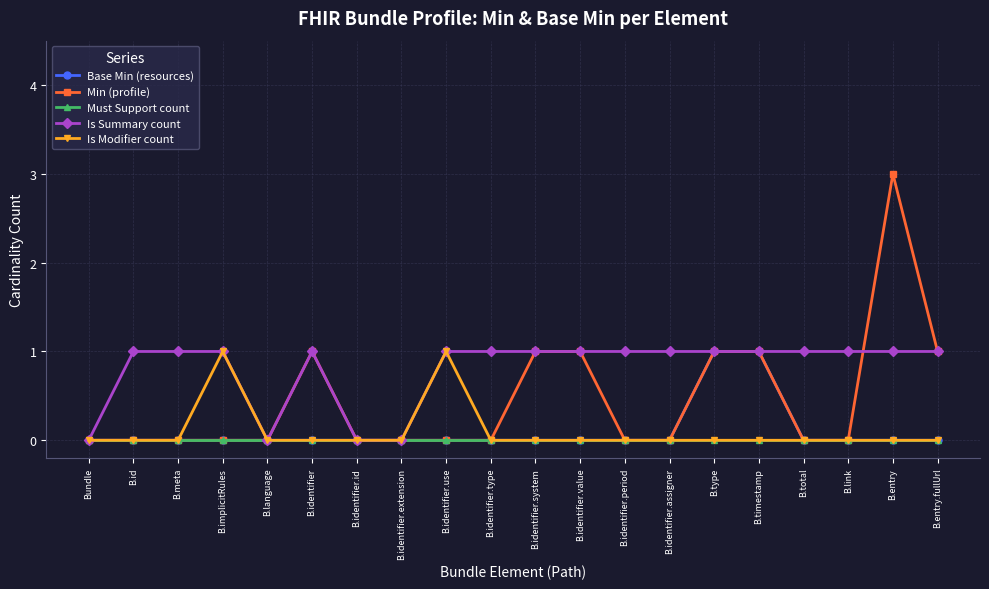

At which category is the sum across all series the highest?

B.entry